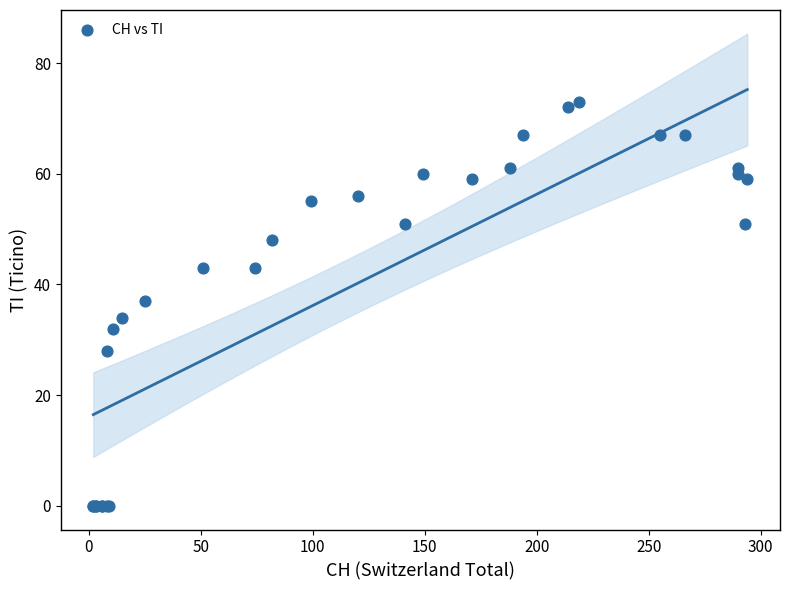

What Y value in the scatter plot is closest to 36?

37